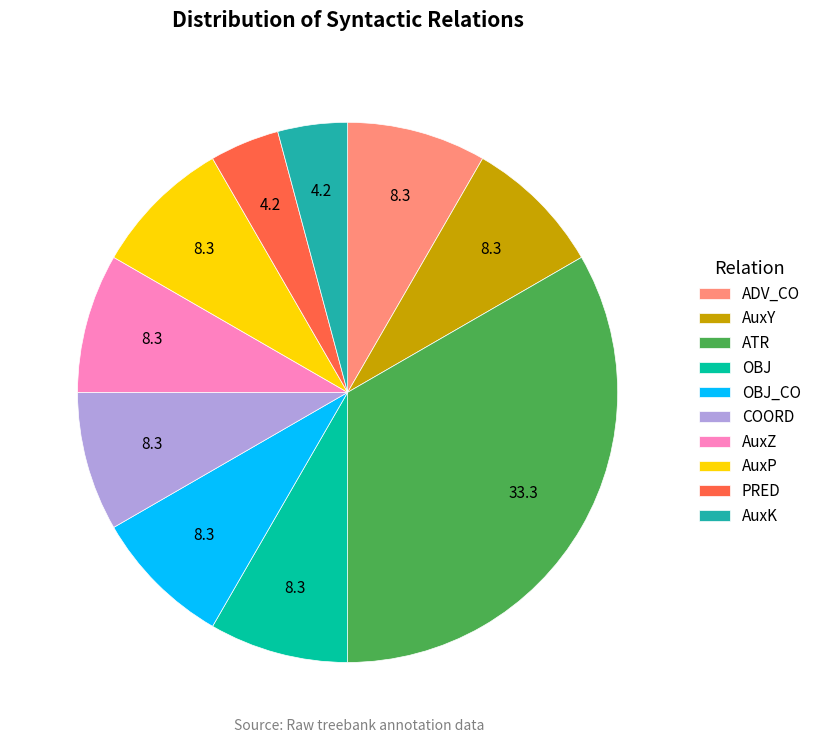

Which category has the biggest portion of the pie?

ATR